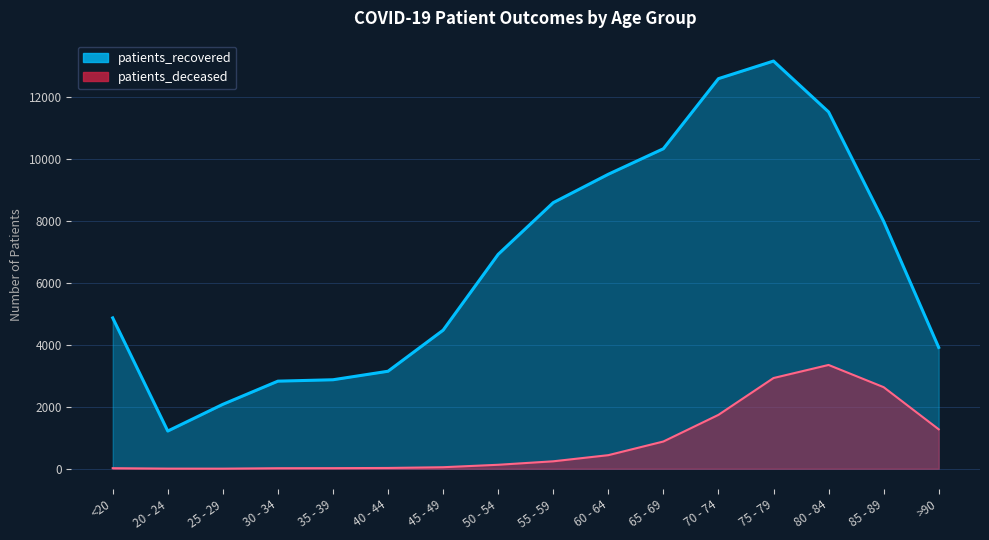

List the series in order of their peak value, lowest first.

patients_deceased, patients_recovered